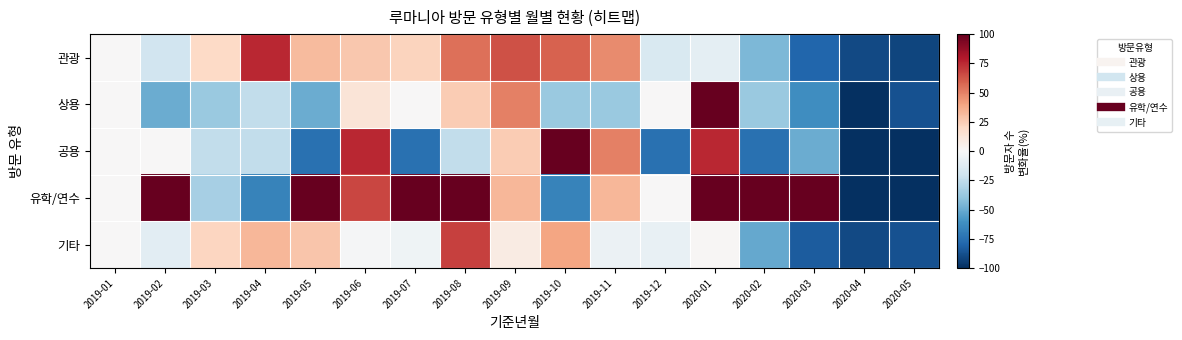

Which series has the largest range (max minus min)?

유학/연수